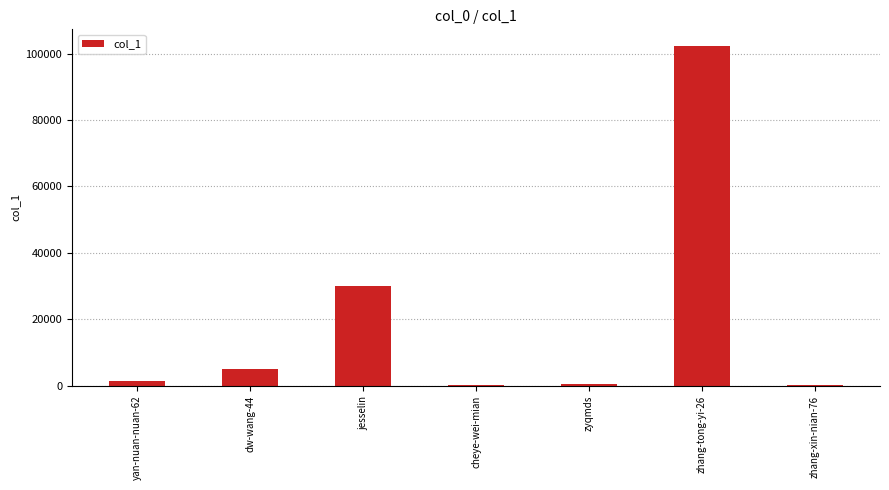

Count the number of data series in this chart.

1